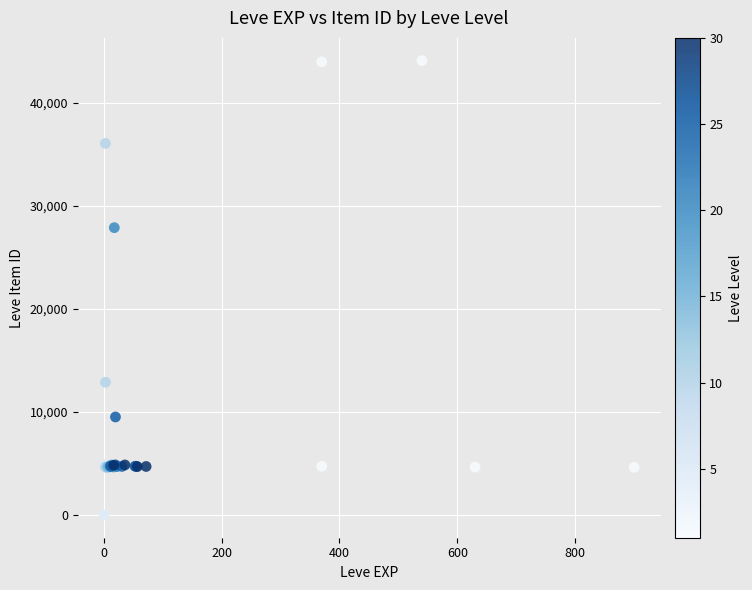

What Y value in the scatter plot is closest to 22048?

27884